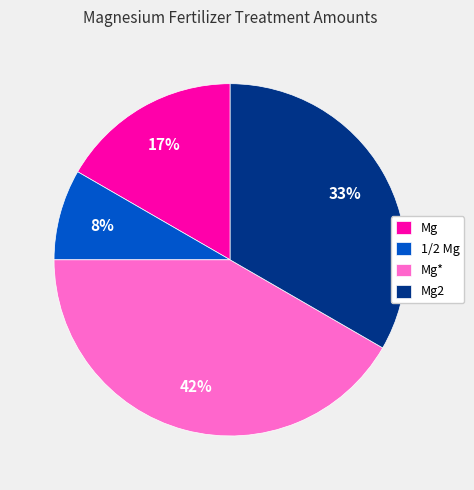

To the nearest percent, what is the combined percentage of Mg* and 1/2 Mg?

50%